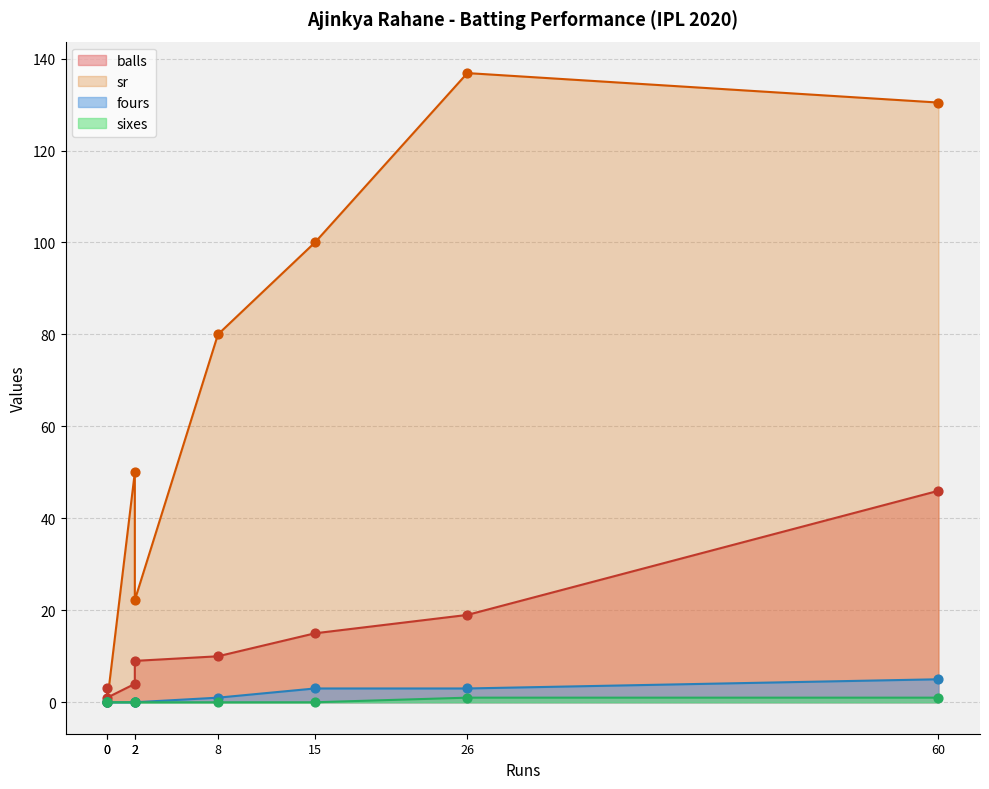

What is the total value across all series at 0?

3.0